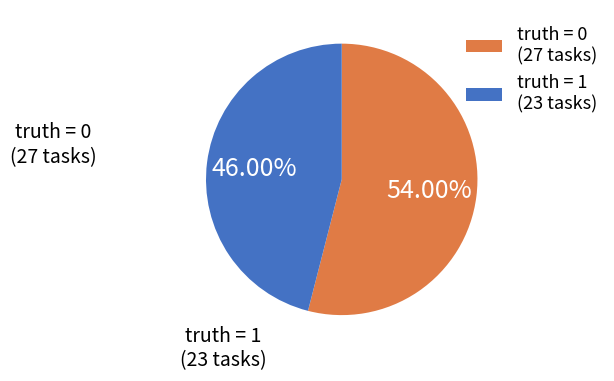

Is there any slice that represents more than half of the pie?

Yes